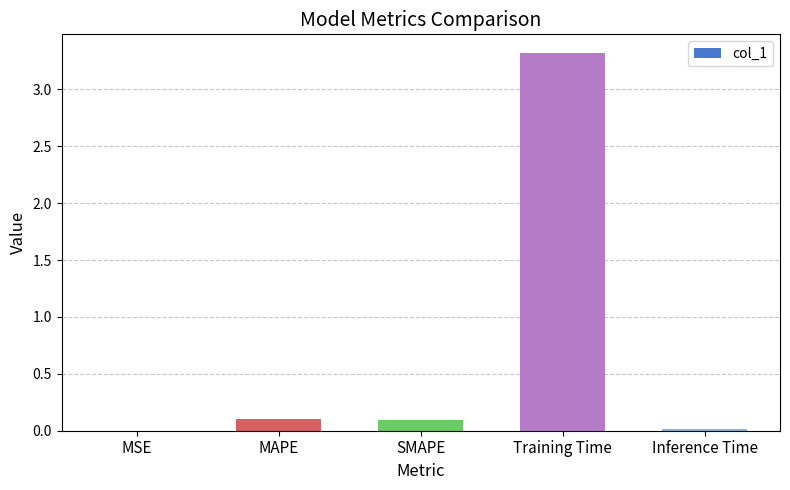

The value at MSE is 0.0. True or false?

True